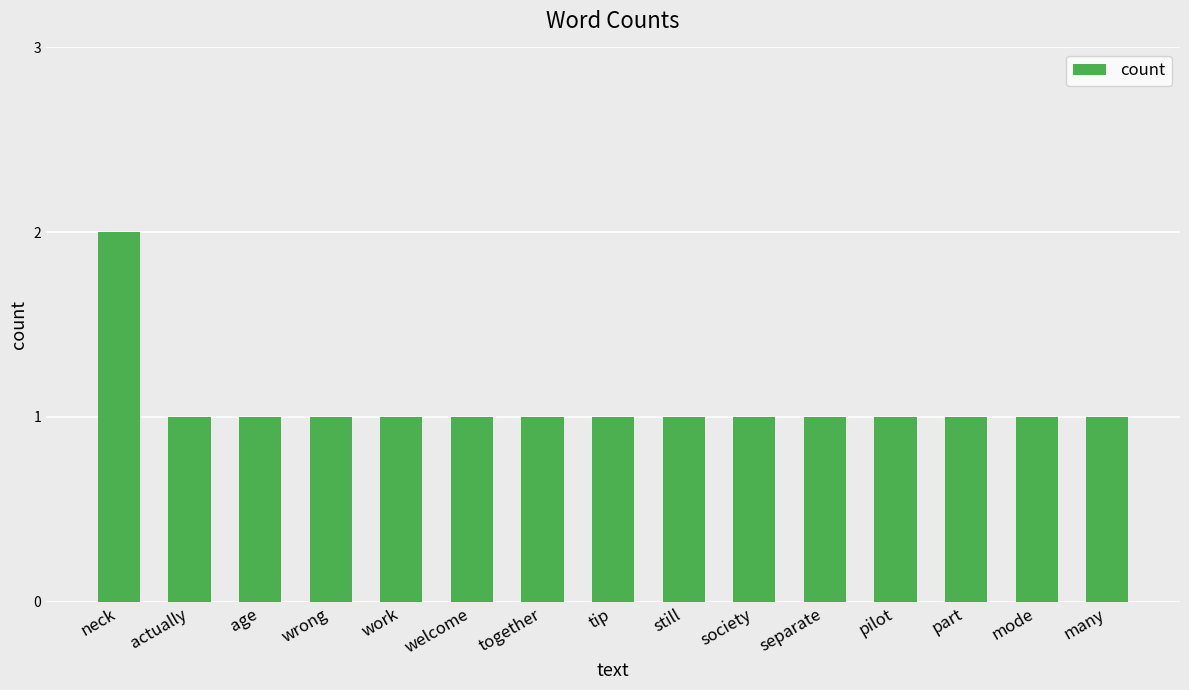

How many data points does each series have?

15